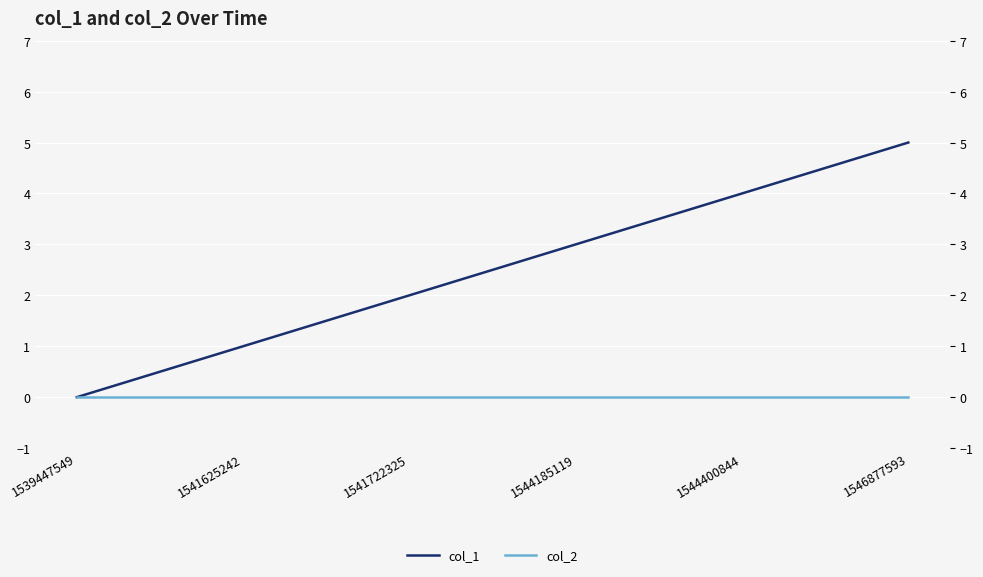

At how many categories does at least one series exceed 2?

3